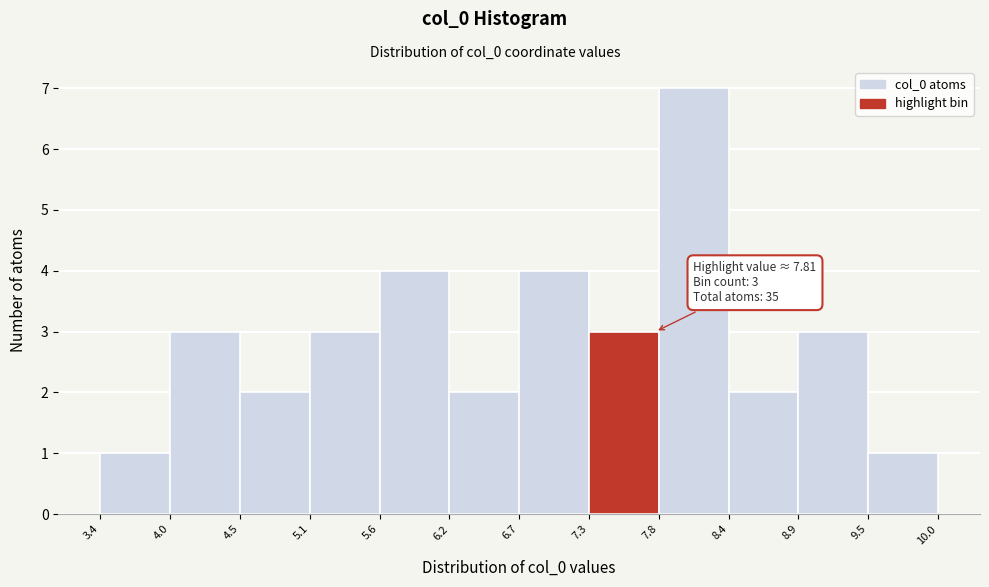

Which range on the x-axis has the tallest bar?

7.8 to 8.4